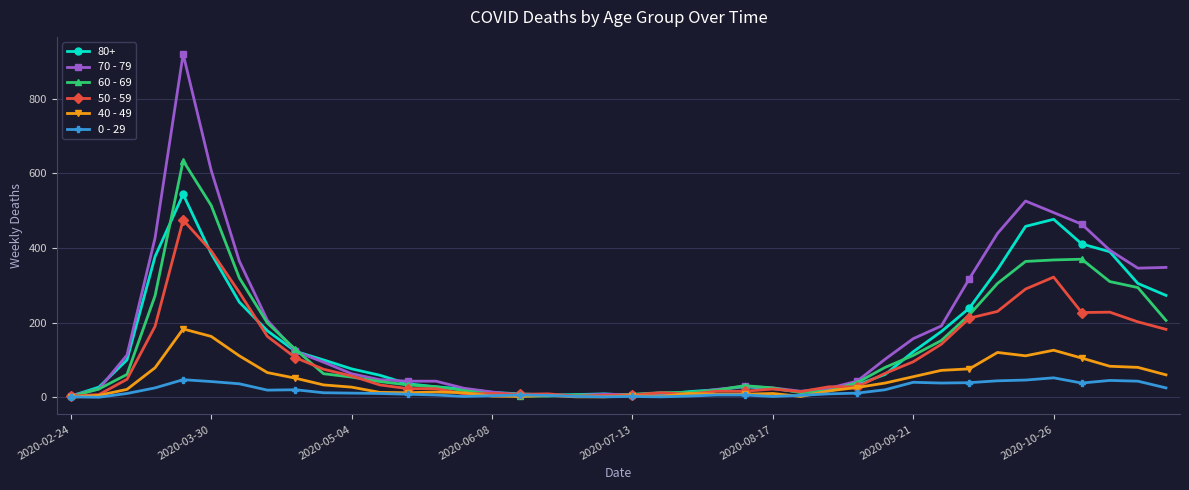

True or false: 40 - 49 has more than 1 points higher than both neighbors.

True